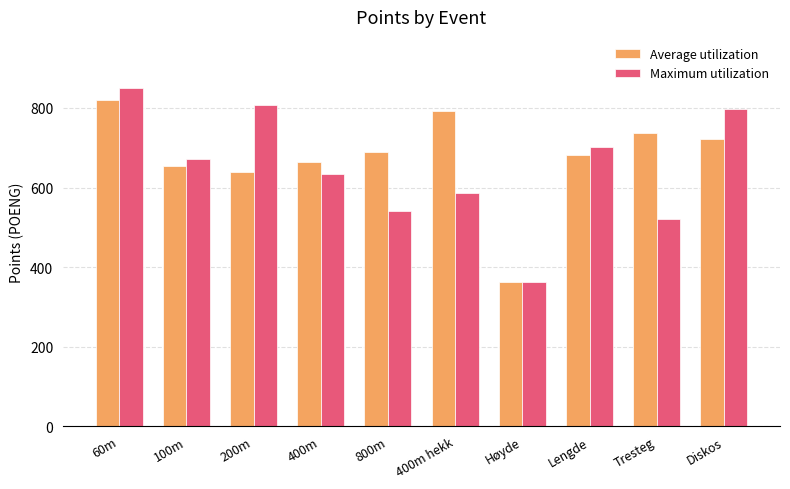

Are the bars horizontal?

No